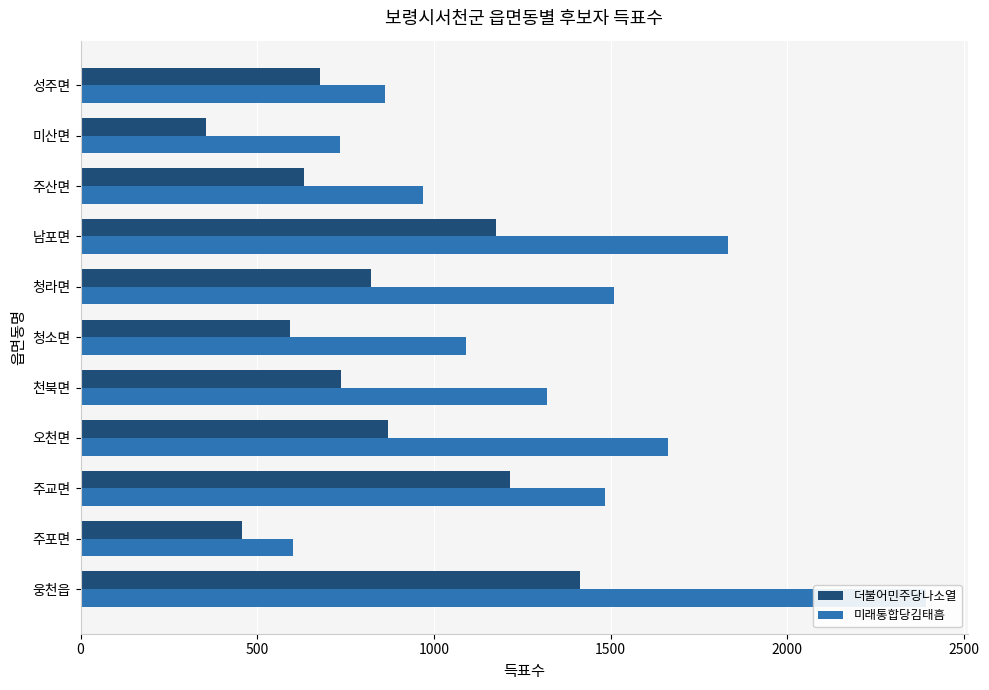

What is the maximum value shown in the chart?

2392